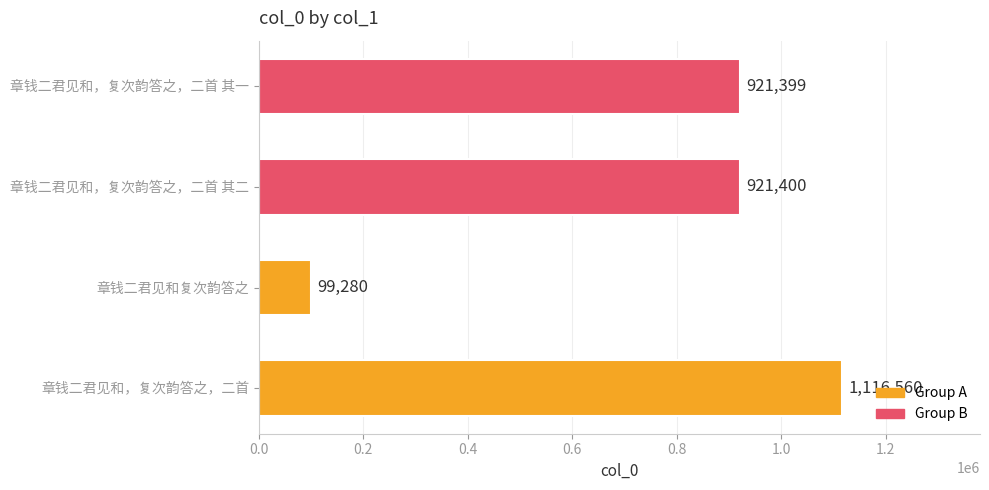

Which category has the lowest value across all series?

章钱二君见和复次韵答之